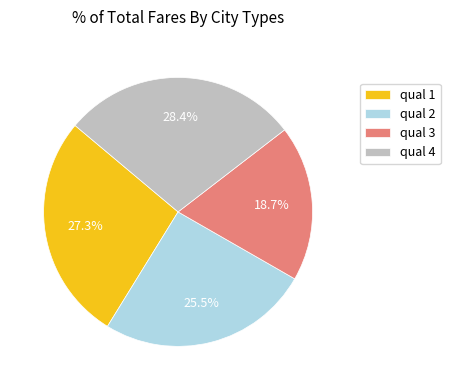

Is there a majority slice in this chart?

No